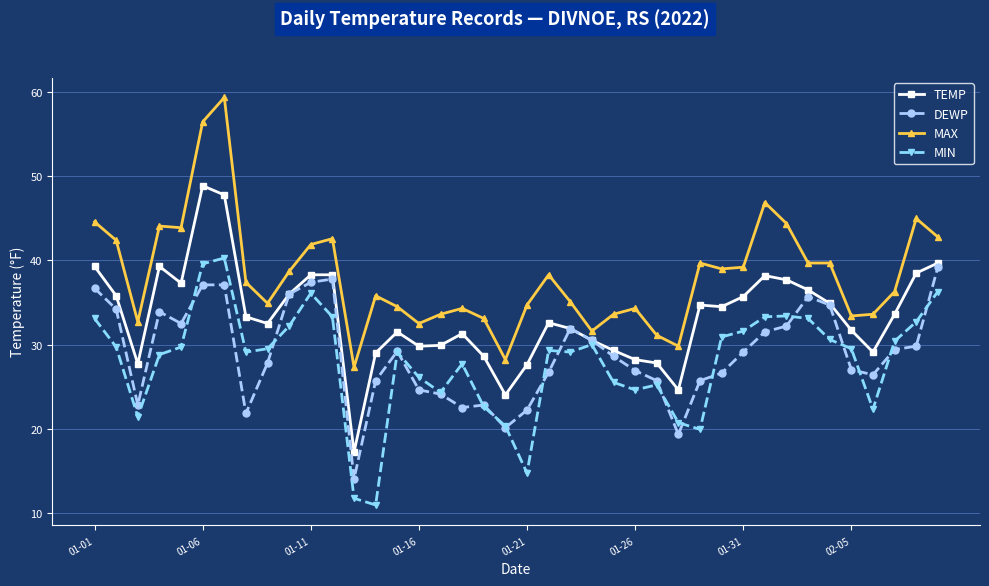

What is the value of the MAX point at the 12th from the left?

42.6